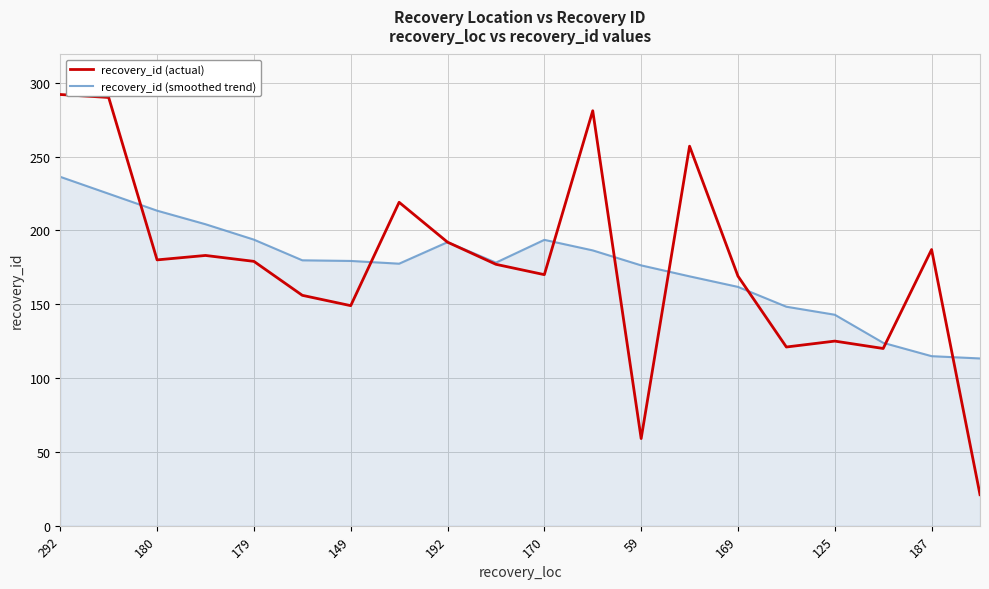

Which series has the largest range (max minus min)?

recovery_id (actual)